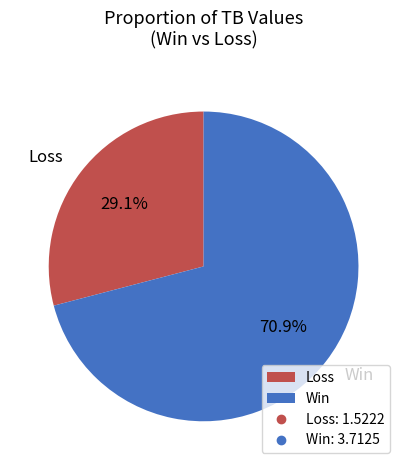

How many slices are in this pie chart?

2